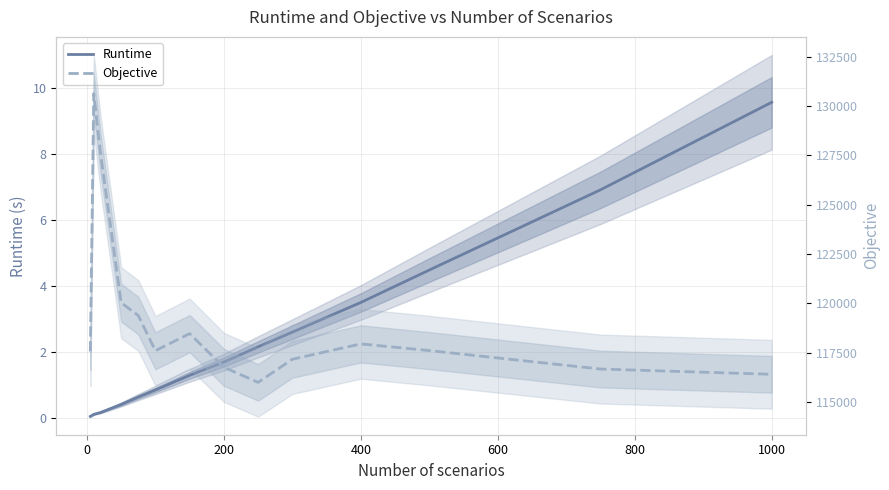

True or false: Objective and Runtime cross at least once.

False